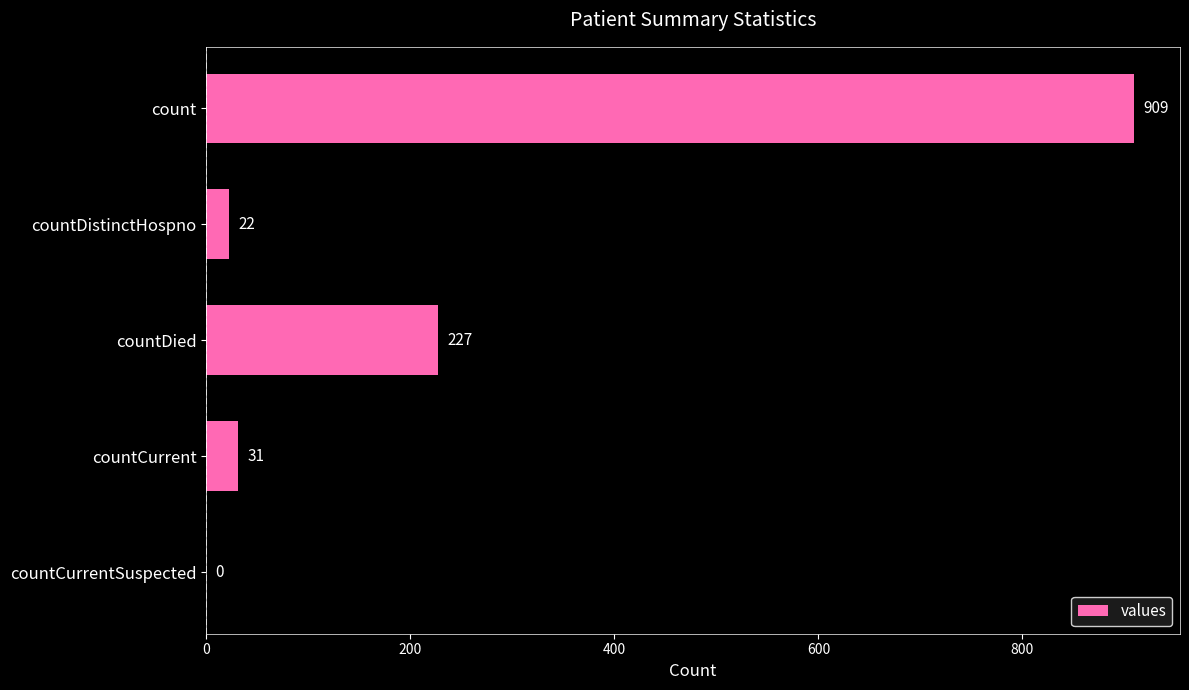

What is the sum of the values at count and countDistinctHospno?

931